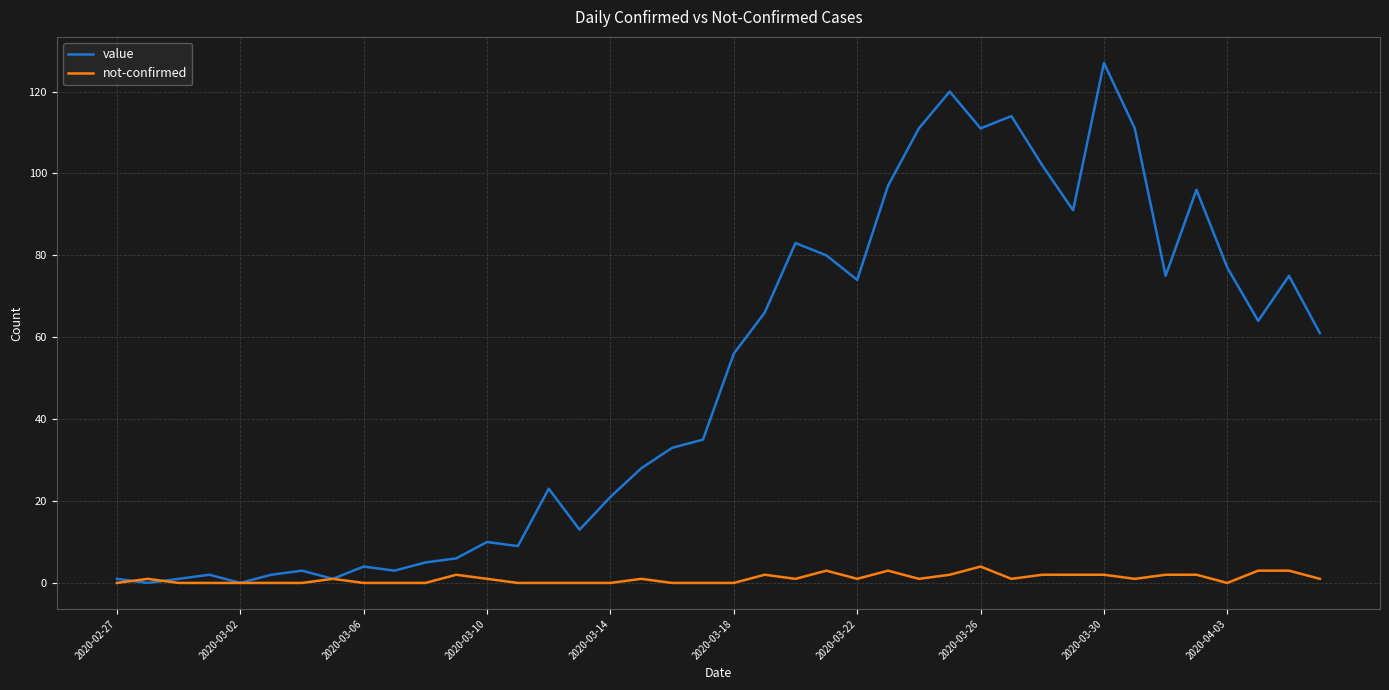

List the series in order of their peak value, highest first.

value, not-confirmed